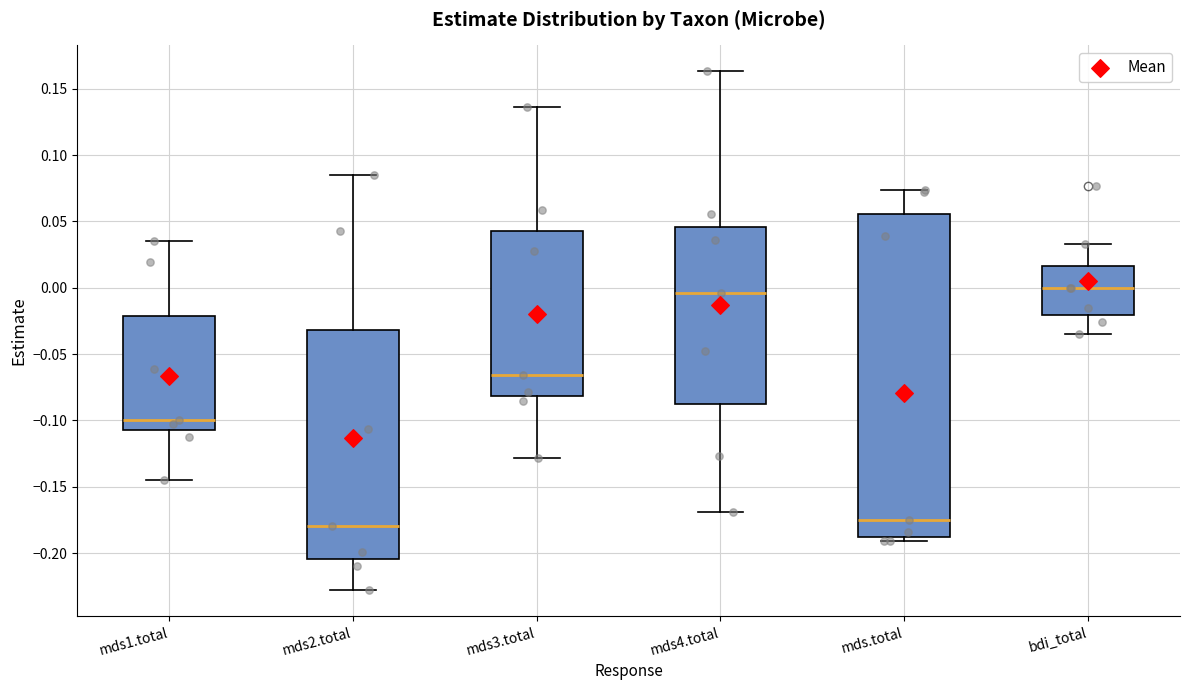

Reading left to right, transcribe this box plot: for each box, give where its median line is, the range the box spans, and where its two whiskers end, as read against the y-axis. The values are not printed on the chart, so give them approximately, as read against the axis.

mds1.total: median -0.100, box -0.110 to -0.020, whiskers -0.145 to 0.035
mds2.total: median -0.180, box -0.205 to -0.030, whiskers -0.230 to 0.085
mds3.total: median -0.065, box -0.080 to 0.045, whiskers -0.130 to 0.135
mds4.total: median -0.005, box -0.085 to 0.045, whiskers -0.170 to 0.165
mds.total: median -0.175, box -0.190 to 0.055, whiskers -0.190 (just below the box's lower edge) to 0.075
bdi_total: median 0.000, box -0.020 to 0.015, whiskers -0.035 to 0.035